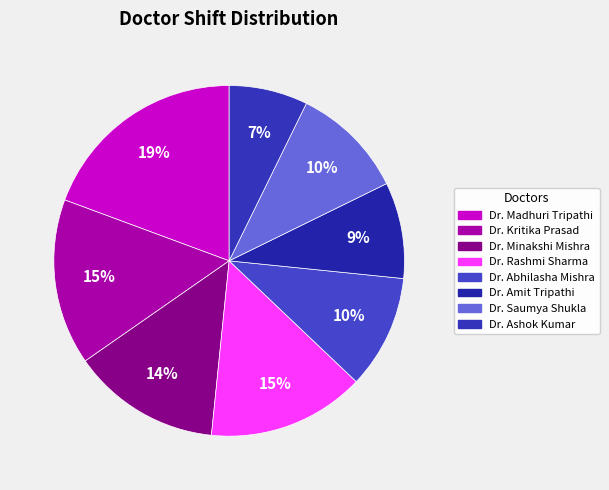

What percentage do Dr. Ashok Kumar and Dr. Rashmi Sharma together represent?

21.8%